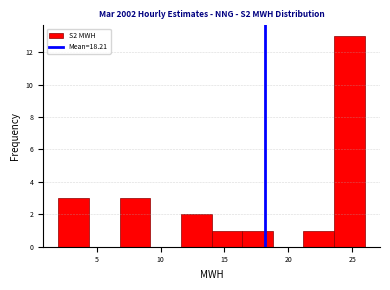

Reading left to right, transcribe this chart: for each bar, give the range it covers on the x-axis and its height. Neither the bar edges nor the heights are printed on the chart, so give them approximately, as read against the axes.

2.0 to 4.5: 3
4.5 to 7.0: 0
7.0 to 9.0: 3
9.0 to 11.5: 0
11.5 to 14.0: 2
14.0 to 16.5: 1
16.5 to 19.0: 1
19.0 to 21.0: 0
21.0 to 23.5: 1
23.5 to 26.0: 13